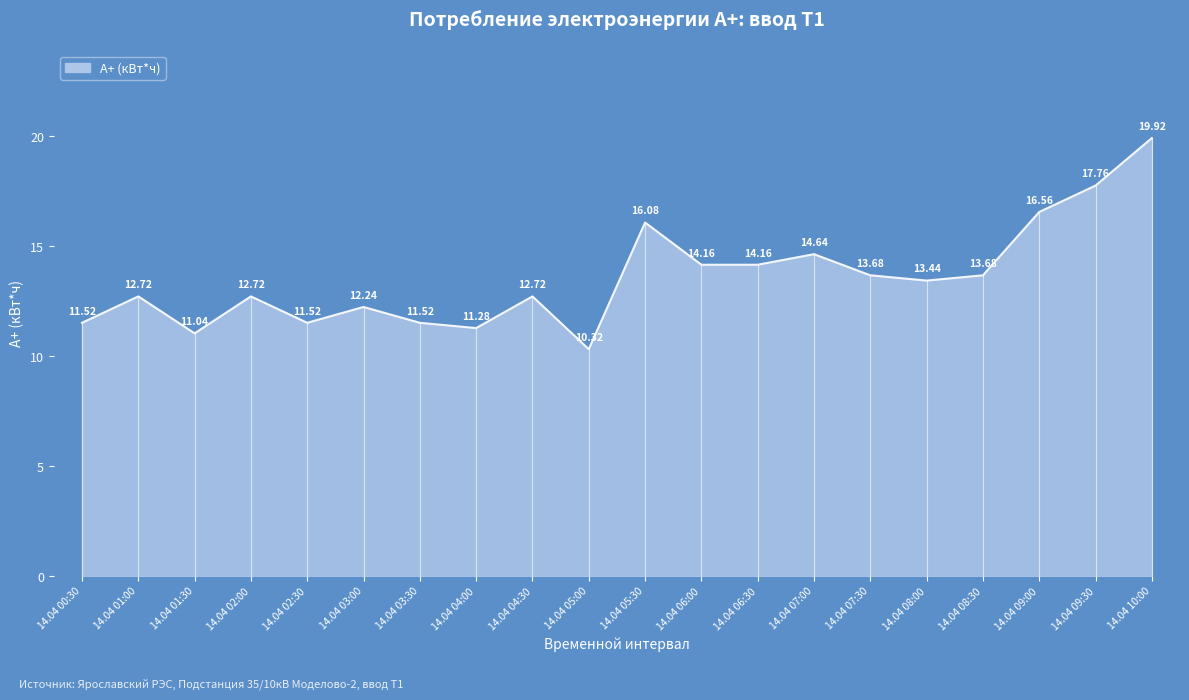

Approximately how many times larger is the value at 14.04 07:30 compared to 14.04 02:00?

1.1